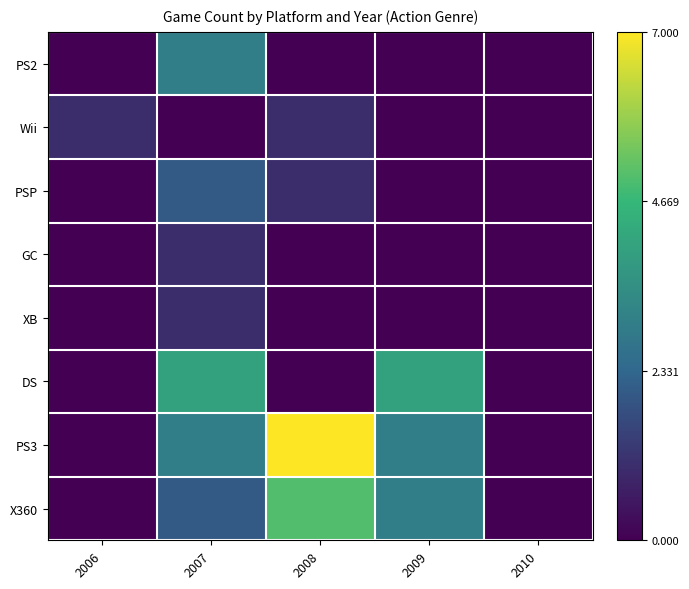

Reading right to left, list all the values displayed in this chart.

PS2: 2010=0.0	2009=0.0	2008=0.0	2007=0.4	2006=0.0
Wii: 2010=0.0	2009=0.0	2008=0.1	2007=0.0	2006=0.1
PSP: 2010=0.0	2009=0.0	2008=0.1	2007=0.3	2006=0.0
GC: 2010=0.0	2009=0.0	2008=0.0	2007=0.1	2006=0.0
XB: 2010=0.0	2009=0.0	2008=0.0	2007=0.1	2006=0.0
DS: 2010=0.0	2009=0.6	2008=0.0	2007=0.6	2006=0.0
PS3: 2010=0.0	2009=0.4	2008=1.0	2007=0.4	2006=0.0
X360: 2010=0.0	2009=0.4	2008=0.7	2007=0.3	2006=0.0